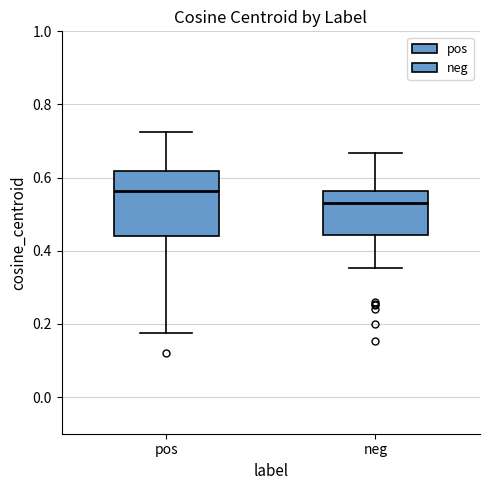

Reading left to right, read every box against the y-axis: the position of its median line, the range the box covers, and the ends of its whiskers. The values are not printed on the chart, so give them approximately, as read against the axis.

pos: median 0.56, box 0.44 to 0.62, whiskers 0.18 to 0.72
neg: median 0.54, box 0.44 to 0.56, whiskers 0.36 to 0.66